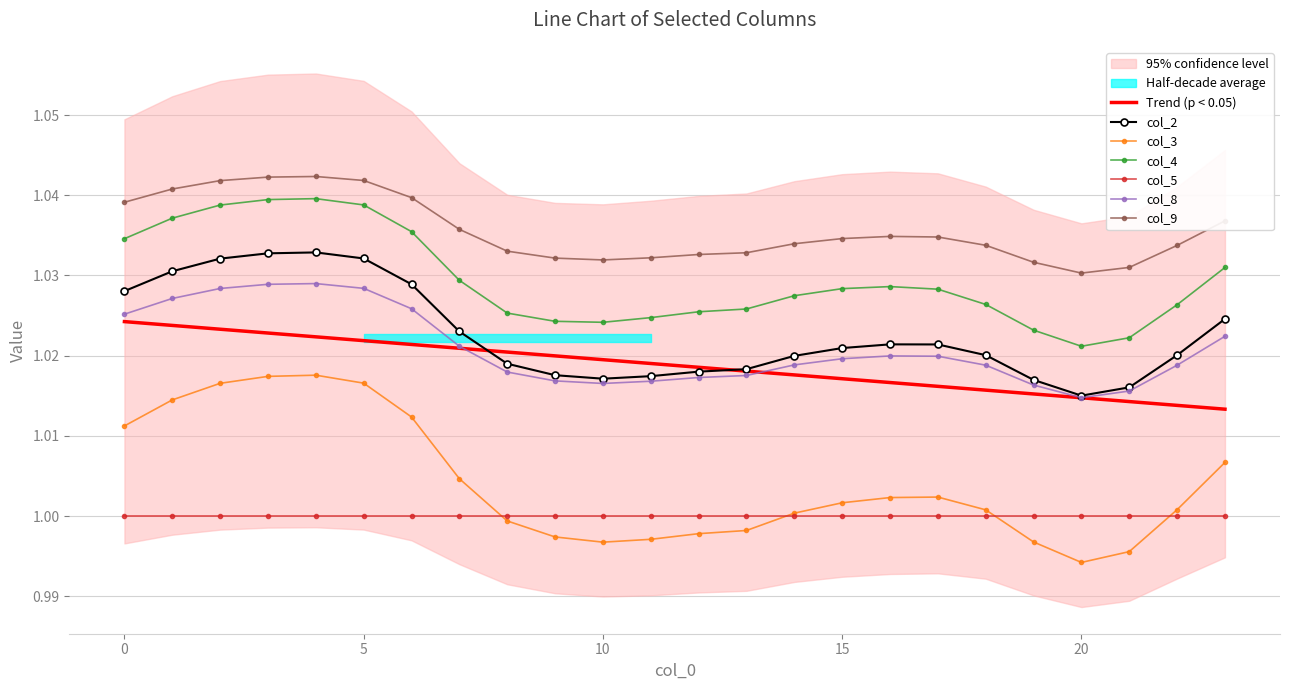

At which category does col_9 reach its first local peak?

4